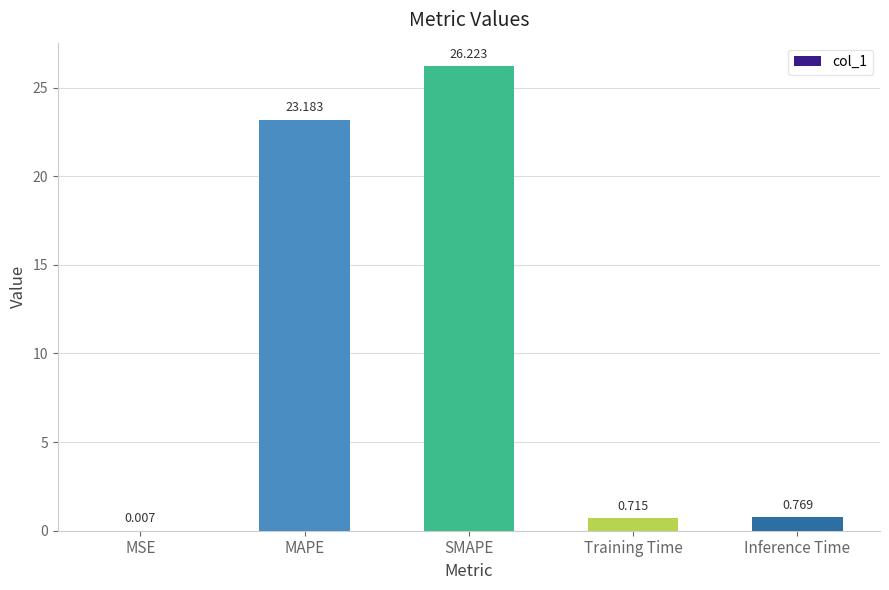

Where is the data nearest to the value 13?

MAPE